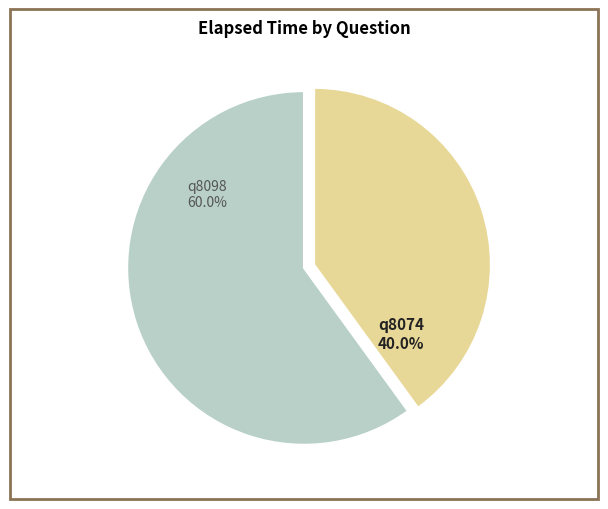

To the nearest percent, what is the difference between the largest and smallest slice percentages?

20%